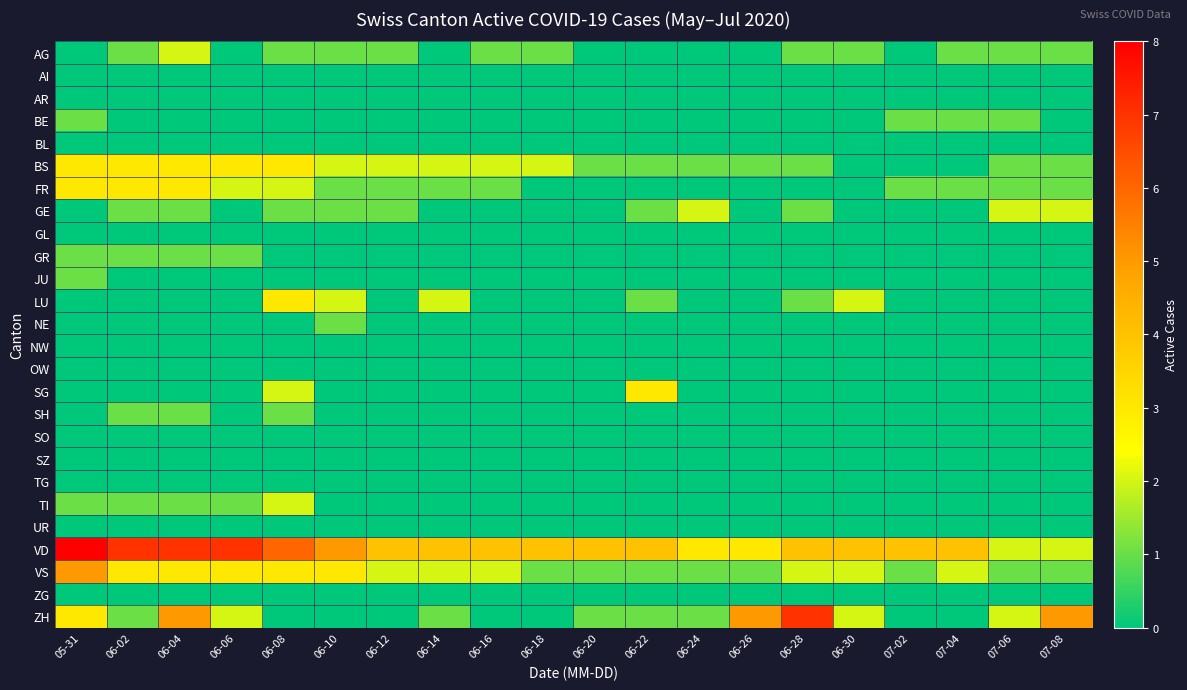

List the series in order of their peak value, lowest first.

AI, AR, BL, GL, NW, OW, SO, SZ, TG, UR, ZG, BE, GR, JU, NE, SH, AG, GE, TI, BS, FR, LU, SG, VS, ZH, VD